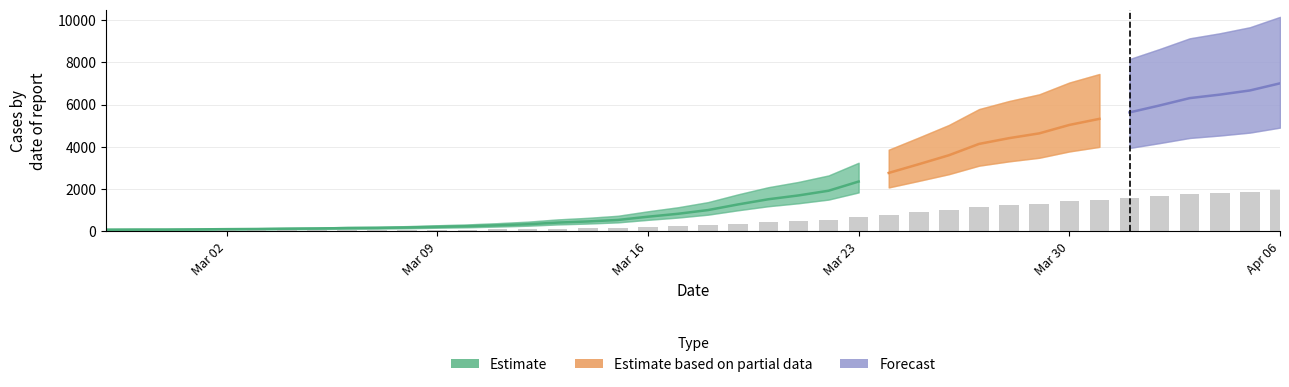

Is it true that the value at 2020-03-08 is 75.8?

False